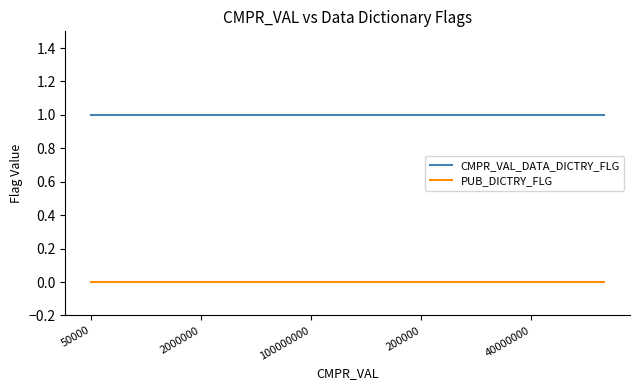

True or false: CMPR_VAL_DATA_DICTRY_FLG and PUB_DICTRY_FLG intersect in this chart.

False